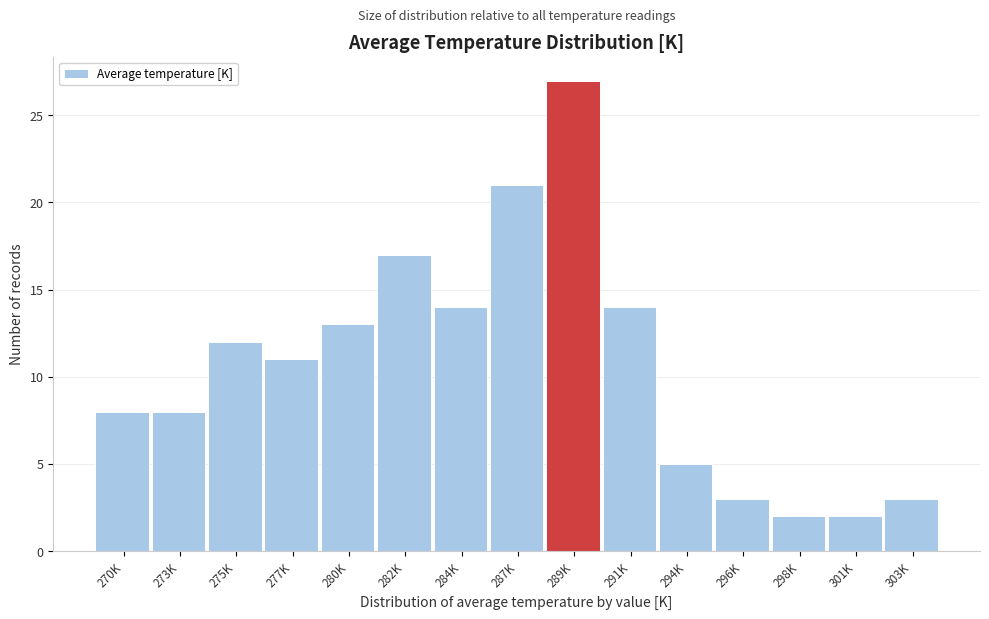

Reading right to left, transcribe all the data shown in this chart.

303K=3	301K=2	298K=2	296K=3	294K=5	291K=14	289K=27	287K=21	284K=14	282K=17	280K=13	277K=11	275K=12	273K=8	270K=8